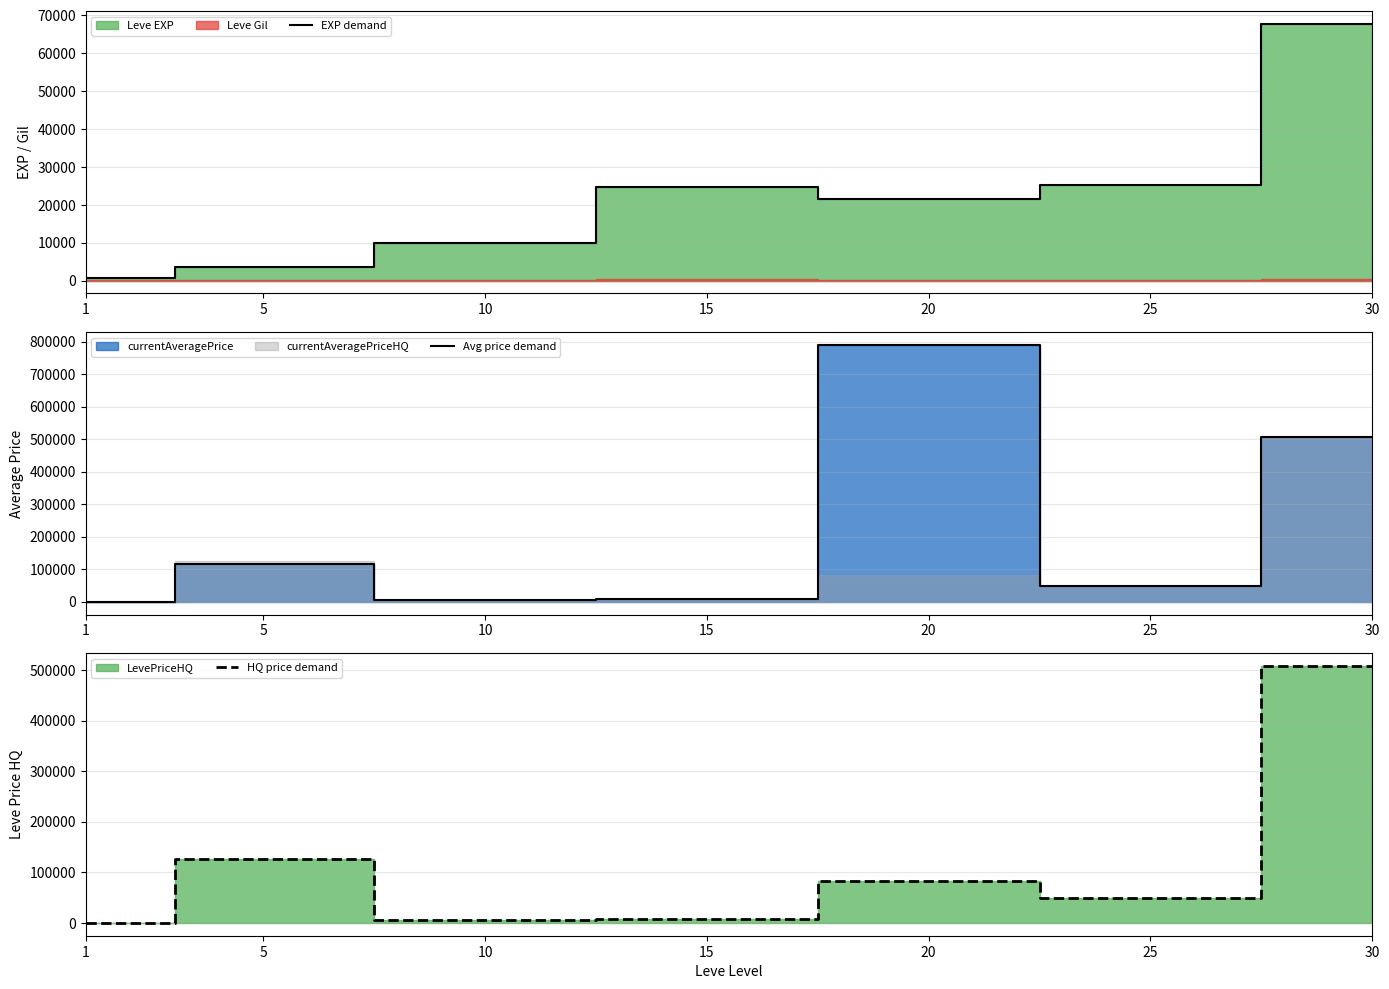

Which series has the largest total across all categories?

Avg price demand